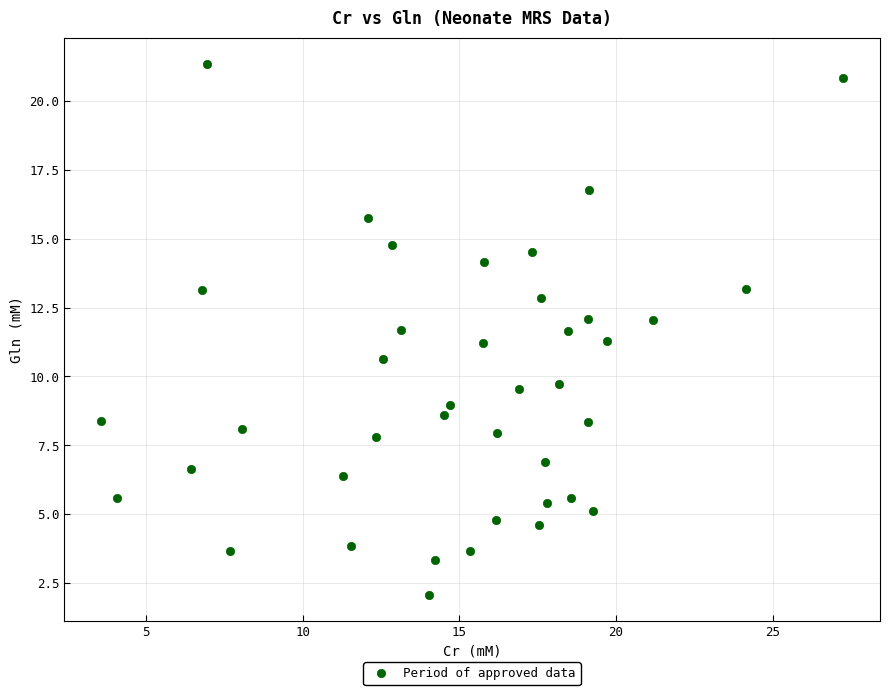

What is the range of X values (max minus min)?

23.7